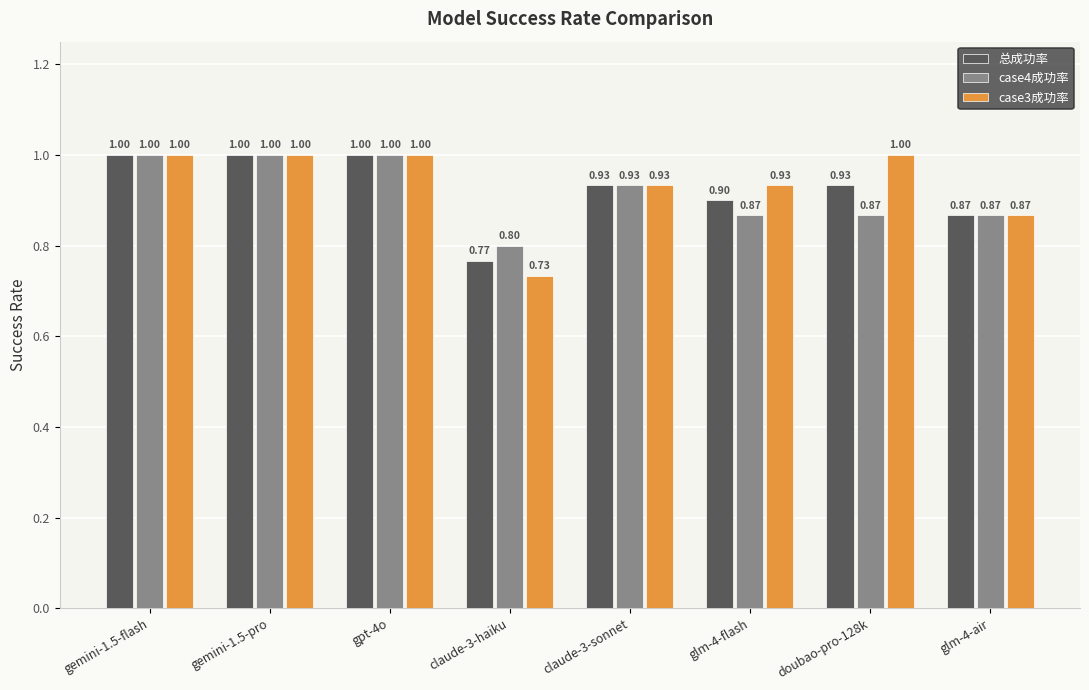

Which series has the widest spread of values?

case3成功率